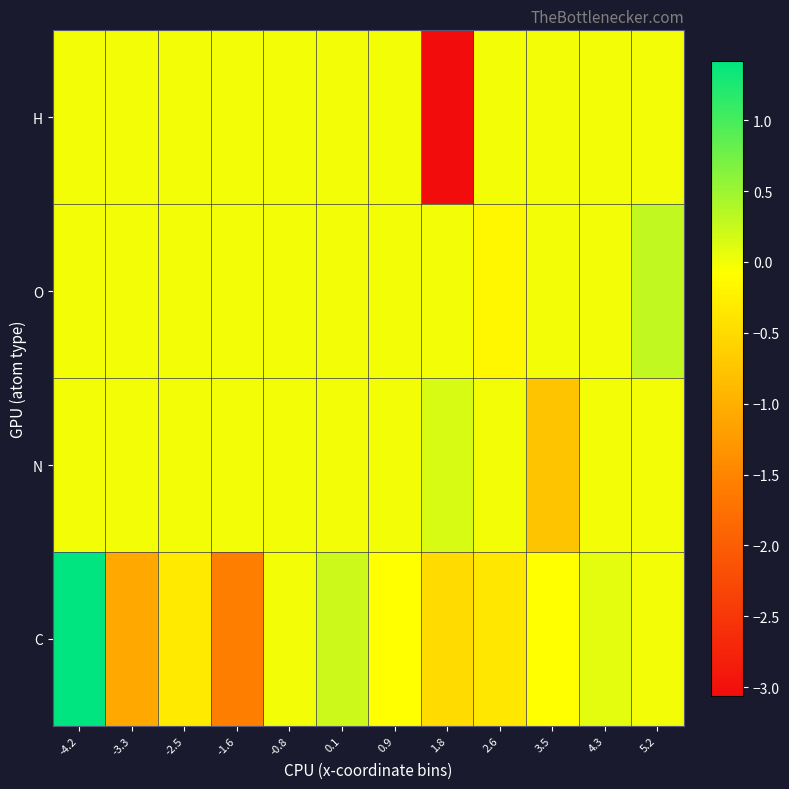

What is the maximum value shown in the chart?

1.4